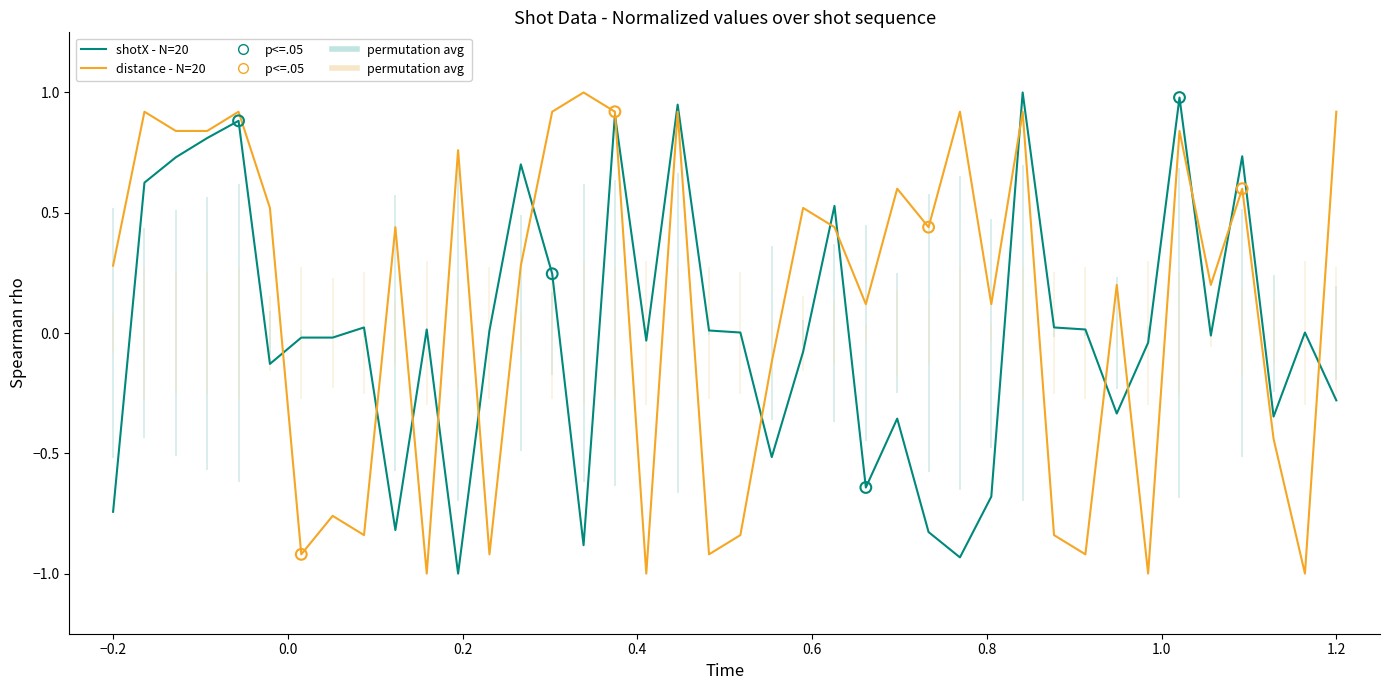

Which series contains the lowest Y value?

shotX - N=20